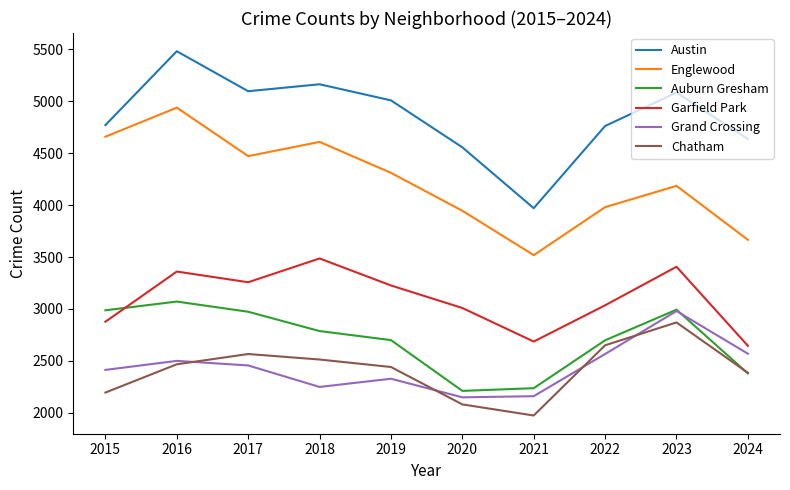

Which series changed the most between 2015 and 2017?

Garfield Park